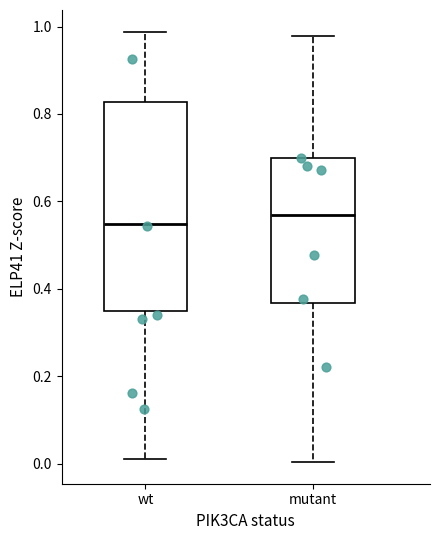

Reading left to right, transcribe this box plot: for each box, give where its median line is, the range the box spans, and where its two whiskers end, as read against the y-axis. The values are not printed on the chart, so give them approximately, as read against the axis.

wt: median 0.54, box 0.34 to 0.82, whiskers 0.02 to 0.98
mutant: median 0.56, box 0.36 to 0.70, whiskers 0.00 to 0.98